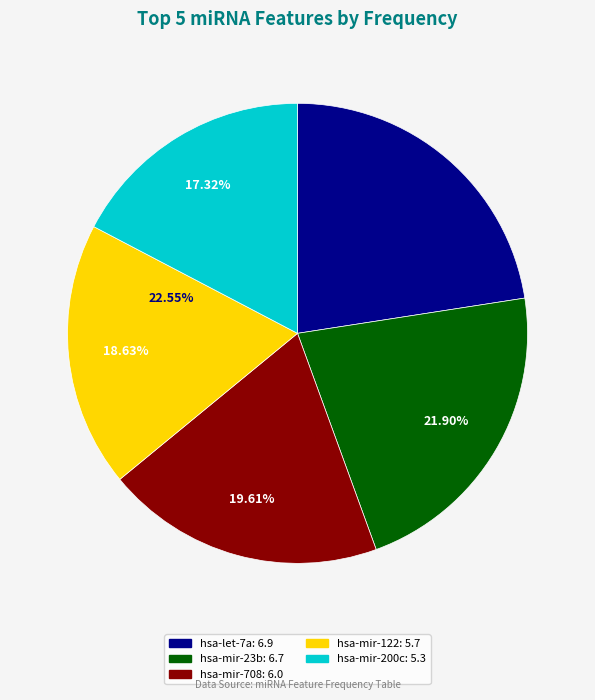

What portion of the pie excludes hsa-mir-708?

80.4%